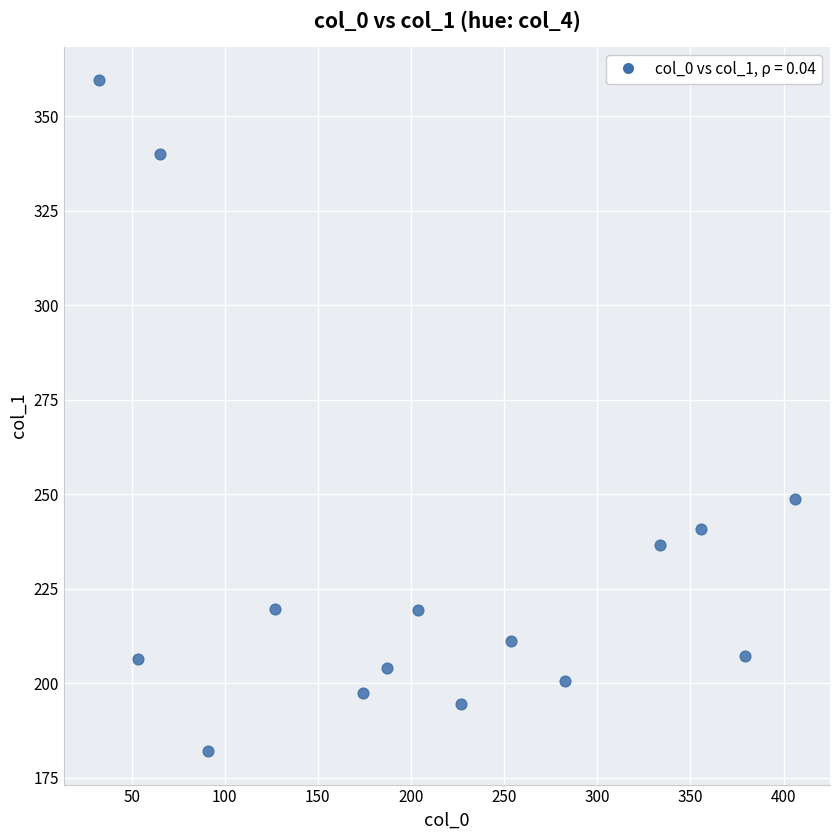

What is the range of X values (max minus min)?

373.9